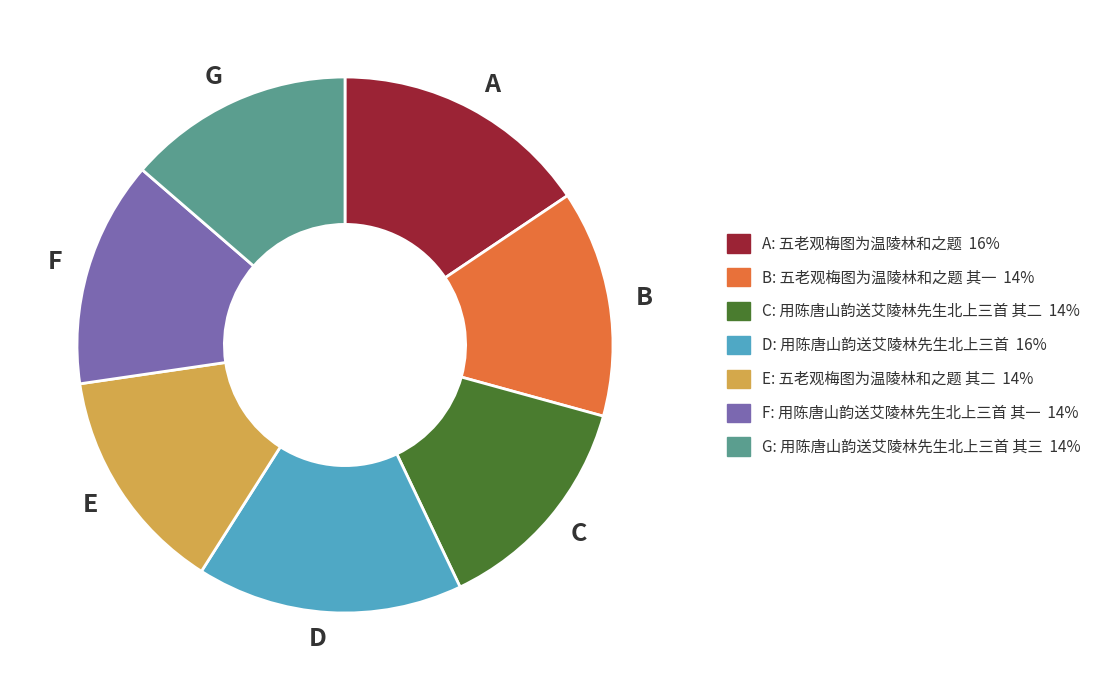

Does any single category account for the majority?

No